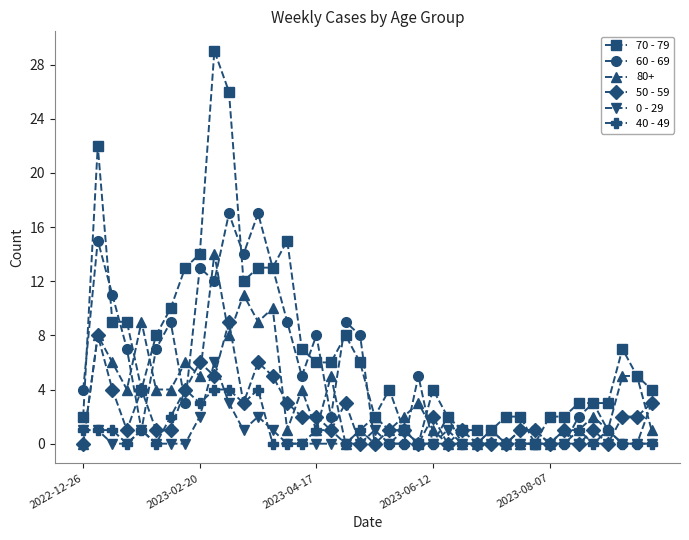

True or false: 0 - 29 has more than 0 interior local peaks.

True